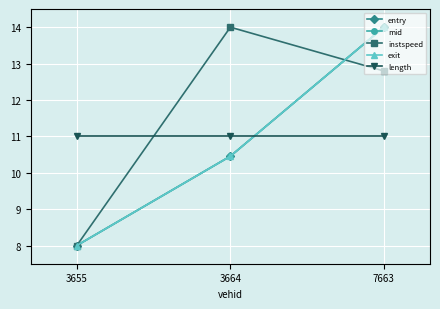

What value does the length series have at 3664?

11.0